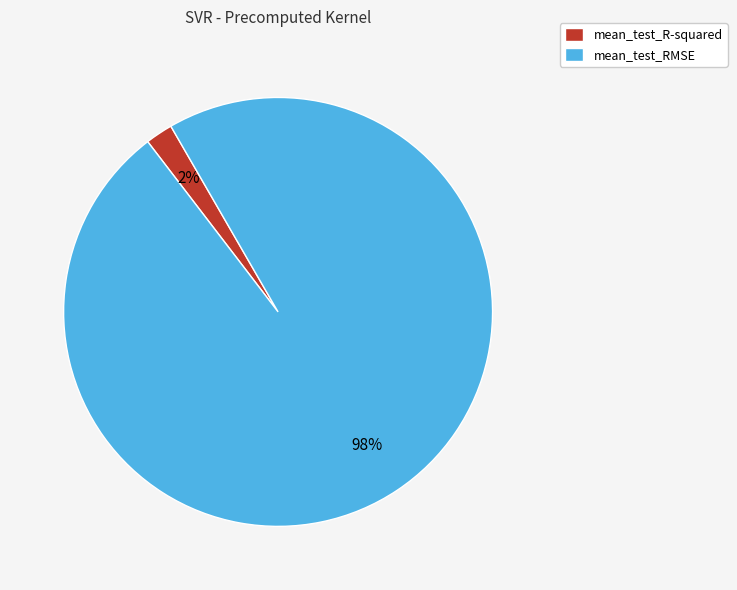

Is the sum of mean_test_RMSE and mean_test_R-squared greater than half?

Yes